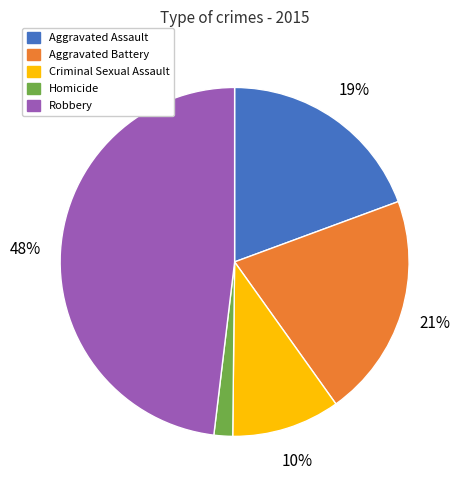

Combined, do Aggravated Battery and Robbery account for over 50%?

Yes